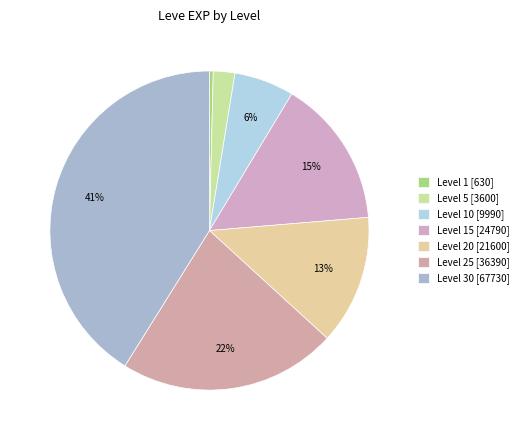

Which slice is the largest?

Level 30 [67730]